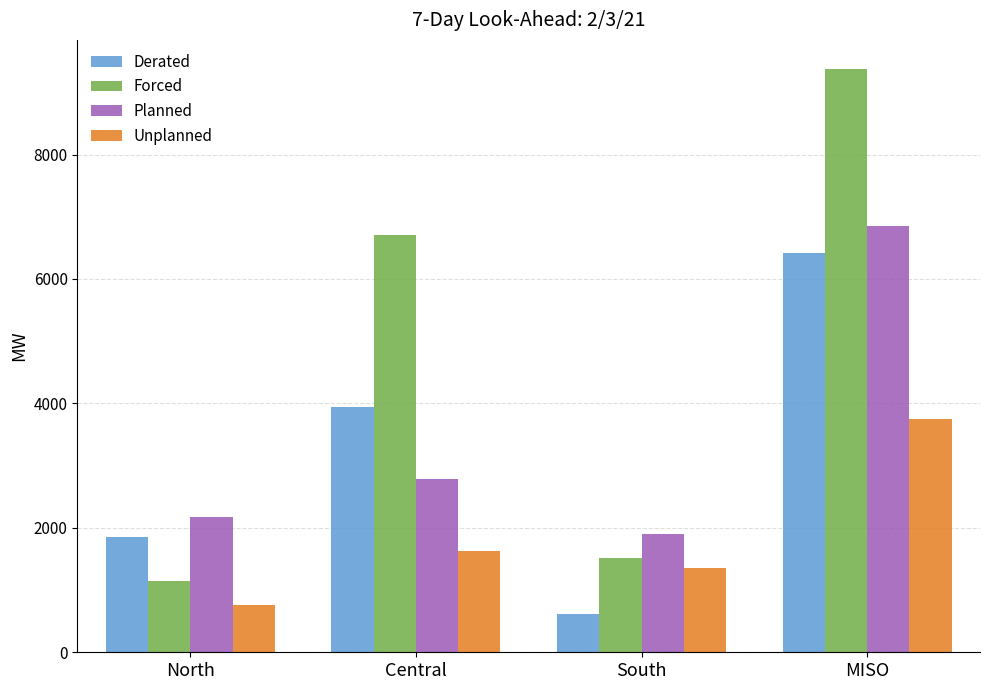

Which series has the largest total across all categories?

Forced